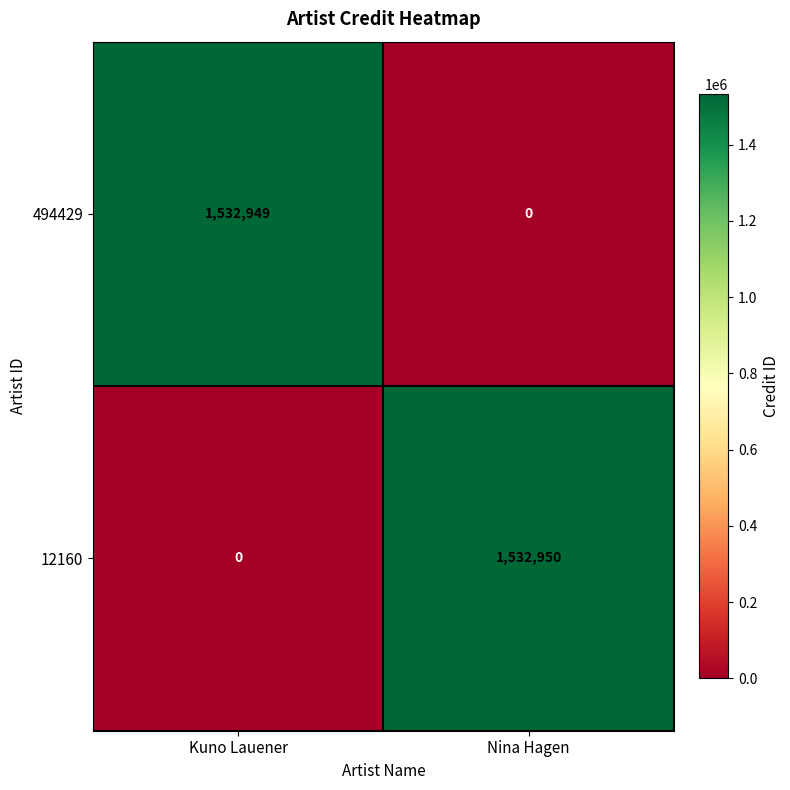

At which label does 12160 reach its peak?

Nina Hagen